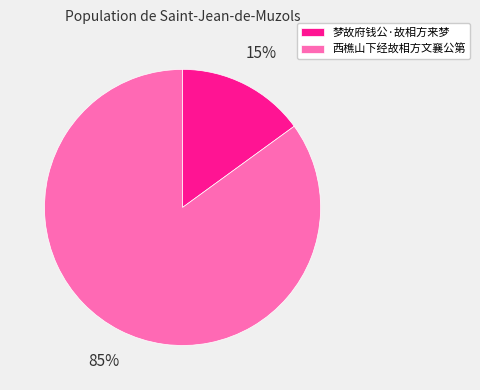

What is the majority slice?

西樵山下经故相方文襄公第